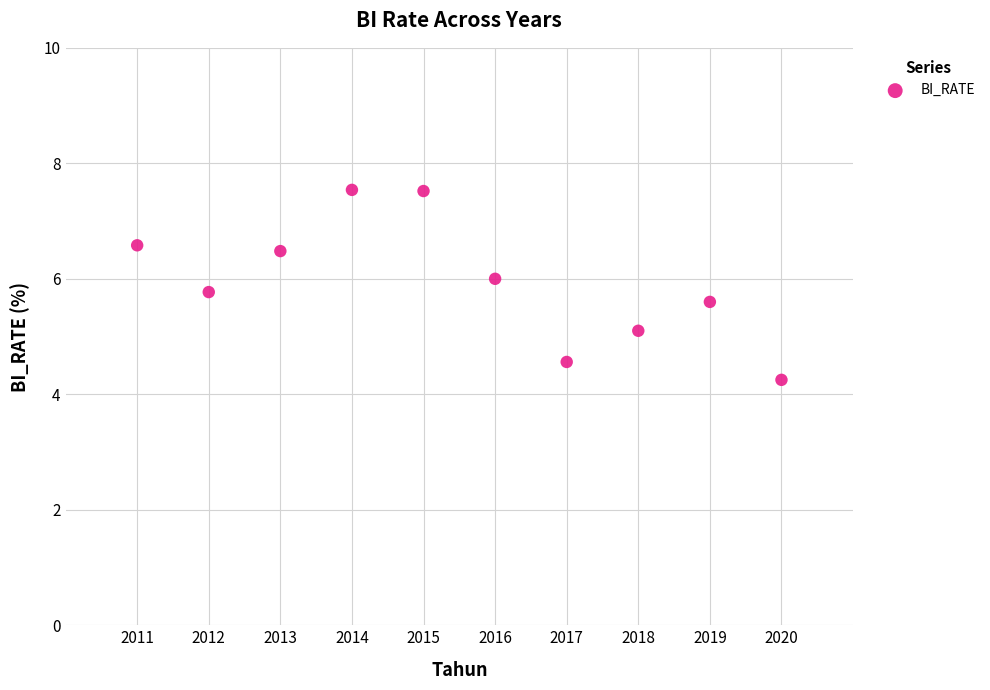

What is the average X value?

2015.5